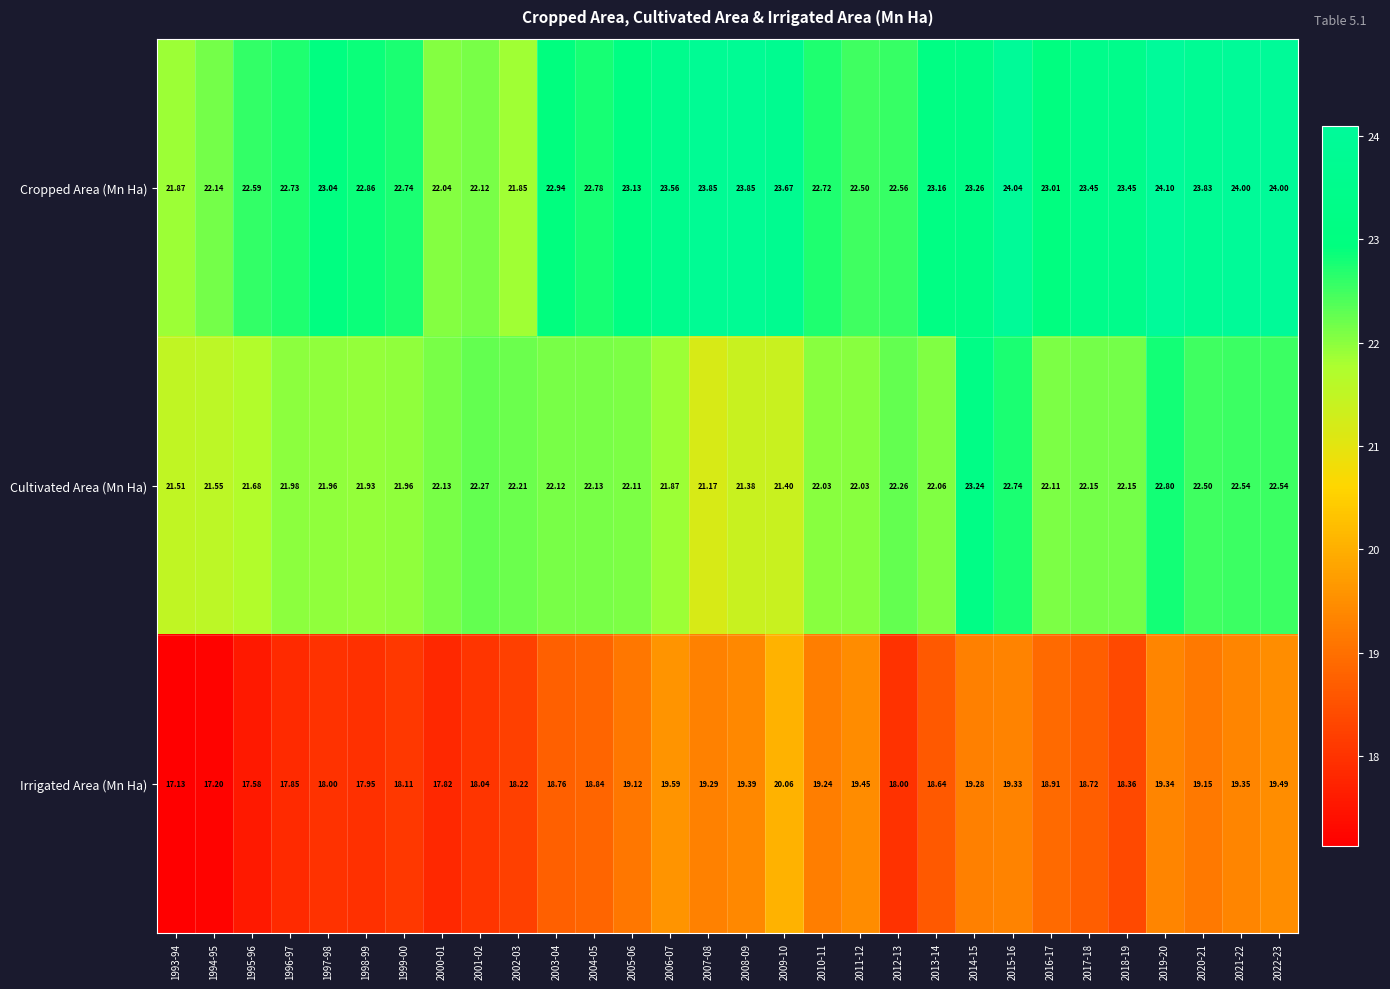

How many series are shown in this chart?

3